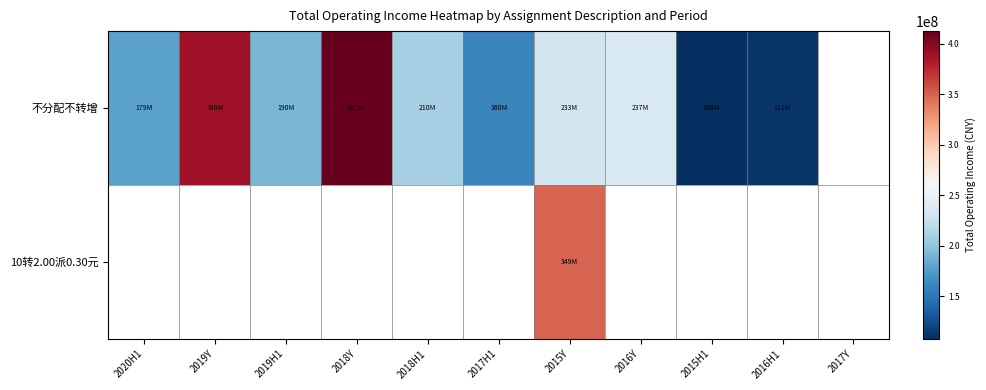

Reading left to right, what are all the values shown in this chart?

不分配不转增: 2020H1=179054100.3	2019Y=389759115.7	2019H1=190230384.6	2018Y=412661936.2	2018H1=209859338.4	2017H1=159784677.1	2015Y=232519044.6	2016Y=237350769.8	2015H1=107571015.9	2016H1=112014491.6	2017Y=0.0
10转2.00派0.30元: 2020H1=0.0	2019Y=0.0	2019H1=0.0	2018Y=0.0	2018H1=0.0	2017H1=0.0	2015Y=348588913.3	2016Y=0.0	2015H1=0.0	2016H1=0.0	2017Y=0.0